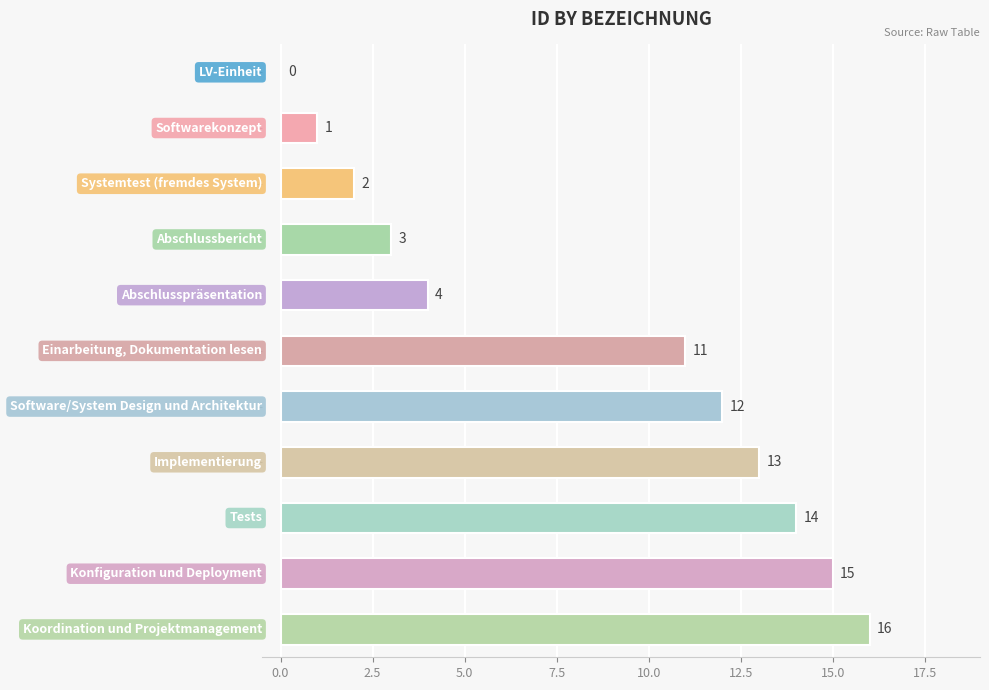

What is the greatest value displayed?

16